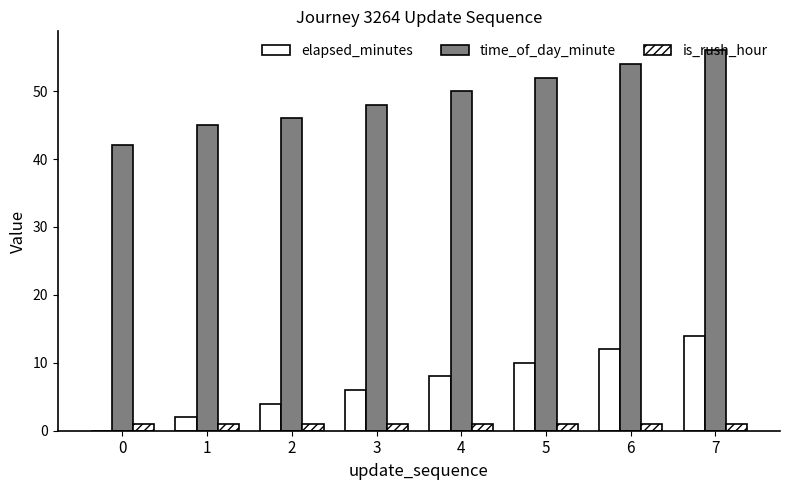

Are the bars grouped side by side (vs. stacked)?

Yes